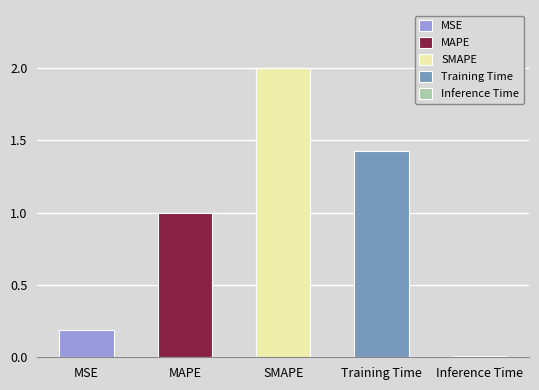

List the labels in order of value, smallest first.

Inference Time, MSE, MAPE, Training Time, SMAPE